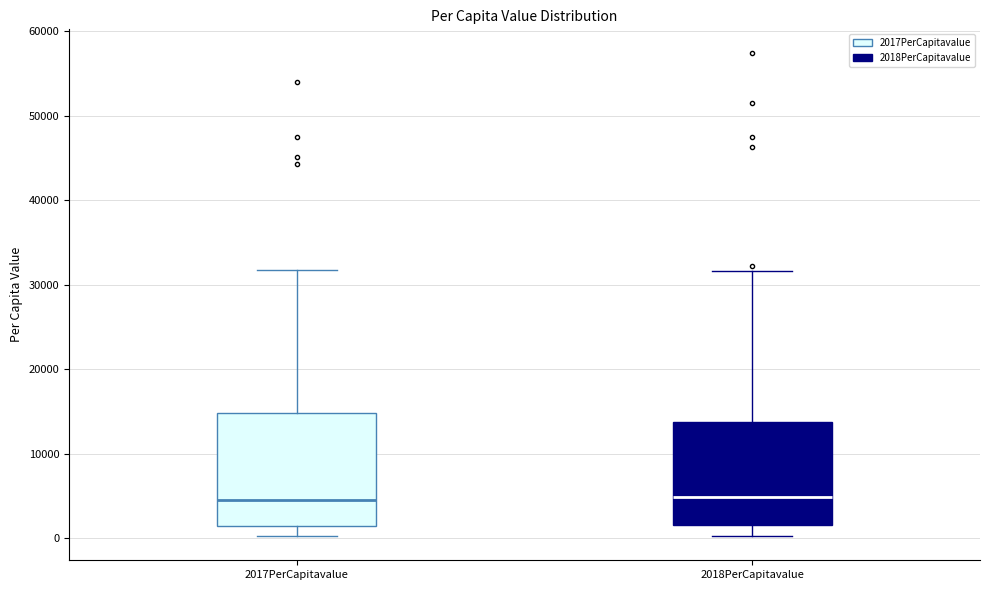

Where does the median line of the box for 2017PerCapitavalue sit on the y-axis? The values are not printed on the chart, so give them approximately, as read against the axis.

5000